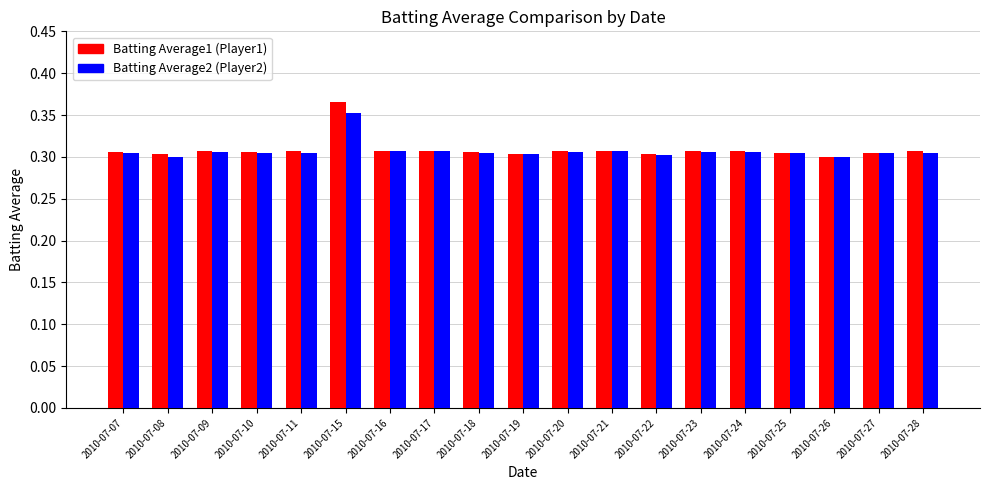

Which series has the largest range (max minus min)?

Batting Average1 (Player1)